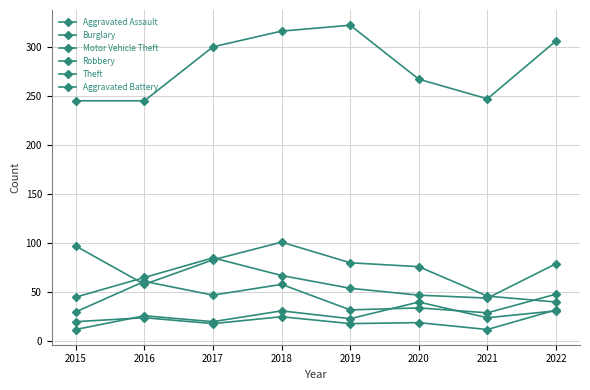

How many data points in Aggravated Battery are less than 20?

4